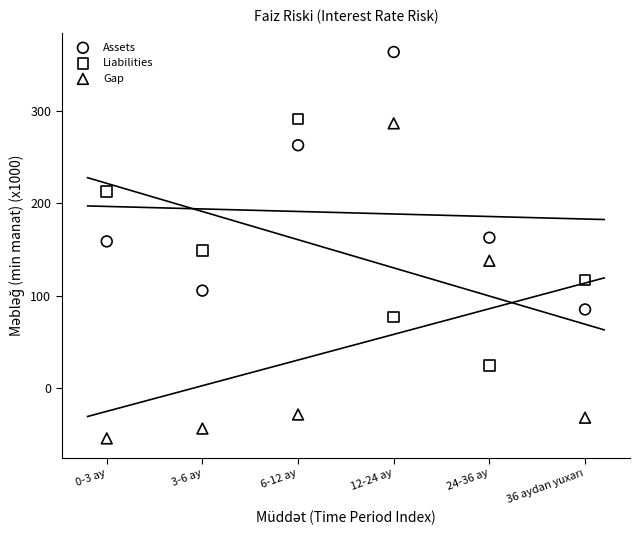

In the Assets series, what Y value is closest to 224?

262.8